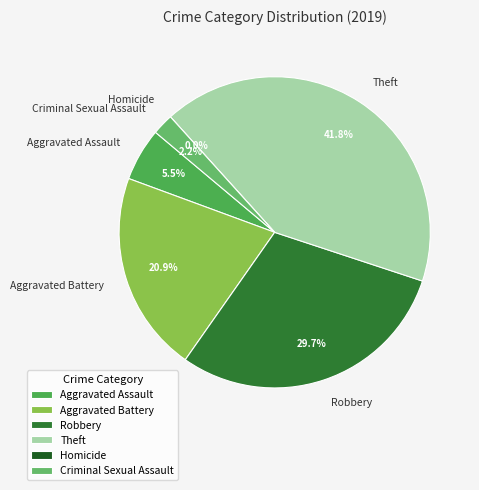

Is it true that Aggravated Battery is 26% of the pie?

False